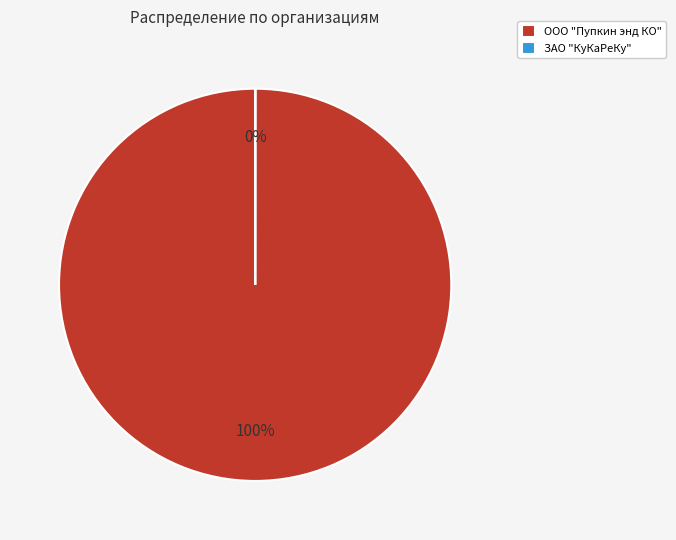

Which slice is the largest?

ООО "Пупкин энд КО"